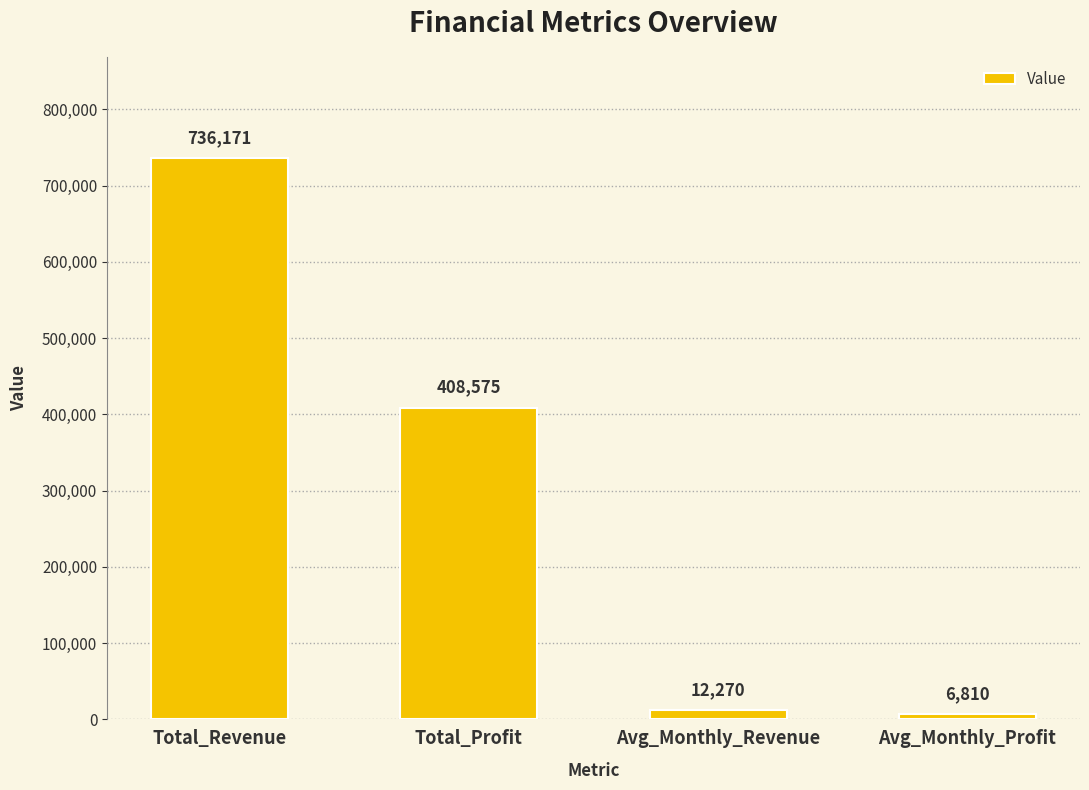

The chart shows a value of 12269.5 at Avg_Monthly_Revenue. True or false?

True